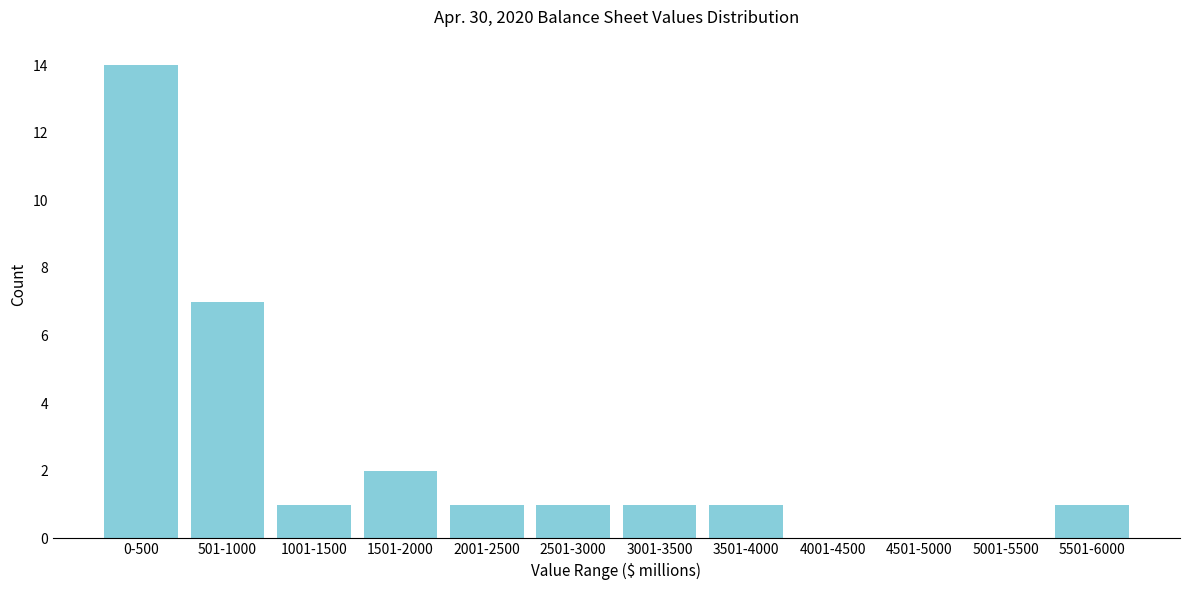

Reading left to right, transcribe all the data shown in this chart.

0-500=14	501-1000=7	1001-1500=1	1501-2000=2	2001-2500=1	2501-3000=1	3001-3500=1	3501-4000=1	4001-4500=0	4501-5000=0	5001-5500=0	5501-6000=1